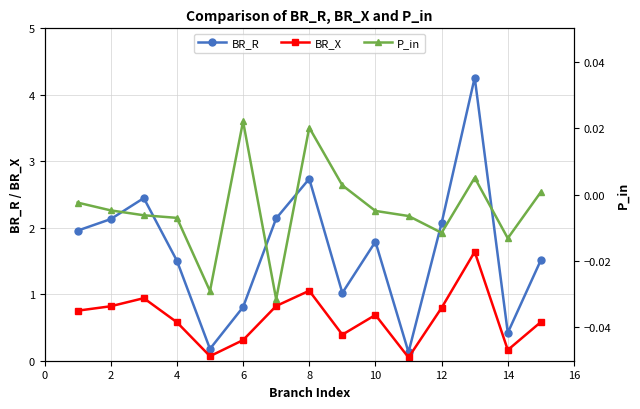

True or false: P_in and BR_X intersect in this chart.

False